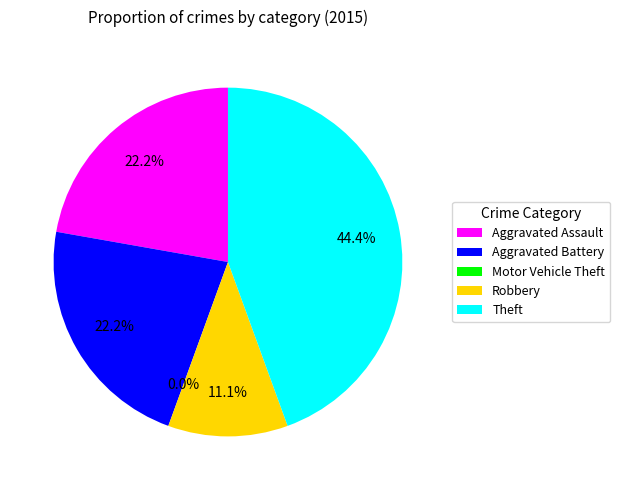

To the nearest percent, what percentage of the pie is Aggravated Battery?

22%